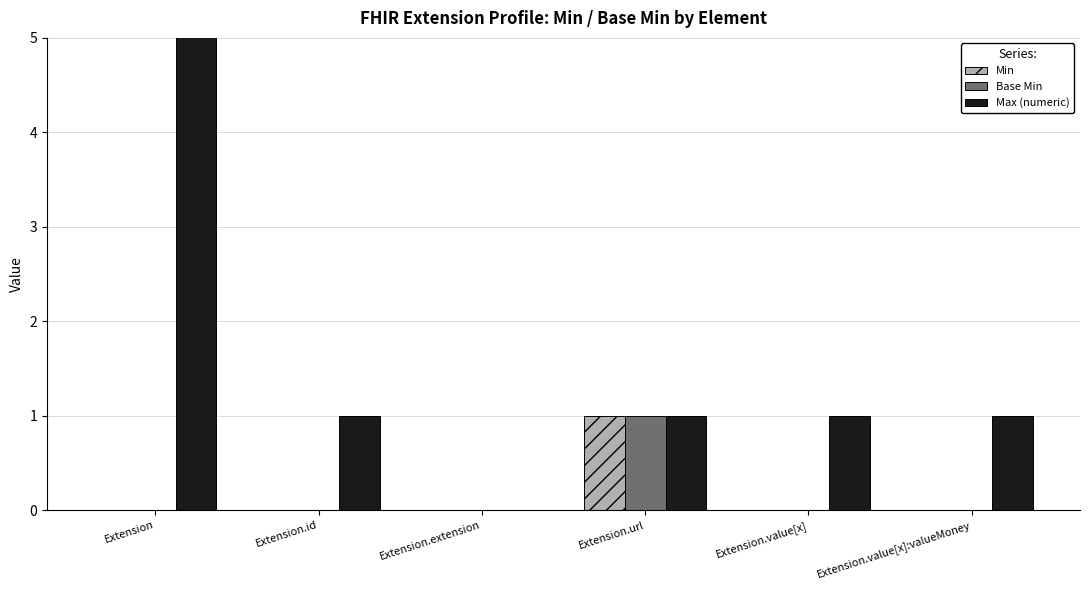

How many distinct data groups are displayed?

3